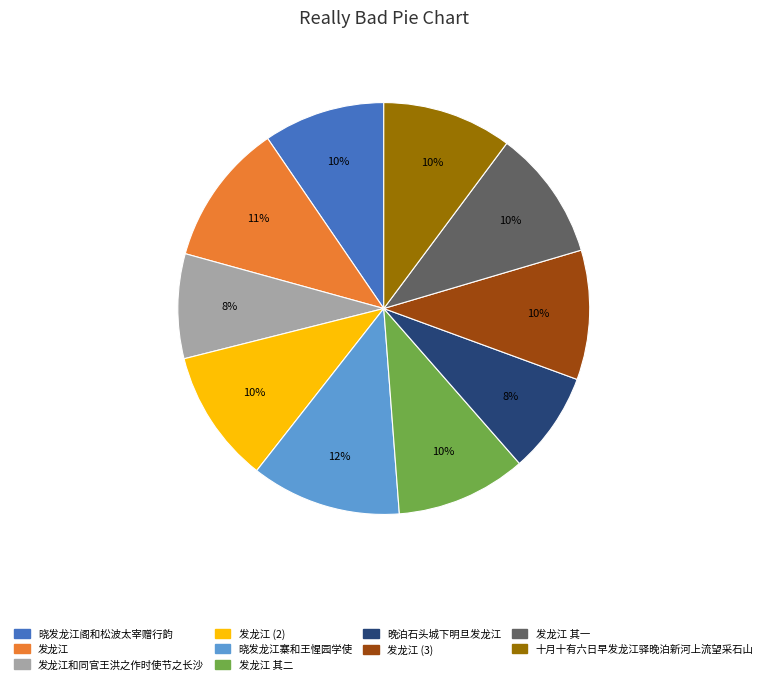

Does 发龙江 其一 account for over 50% of the chart?

No